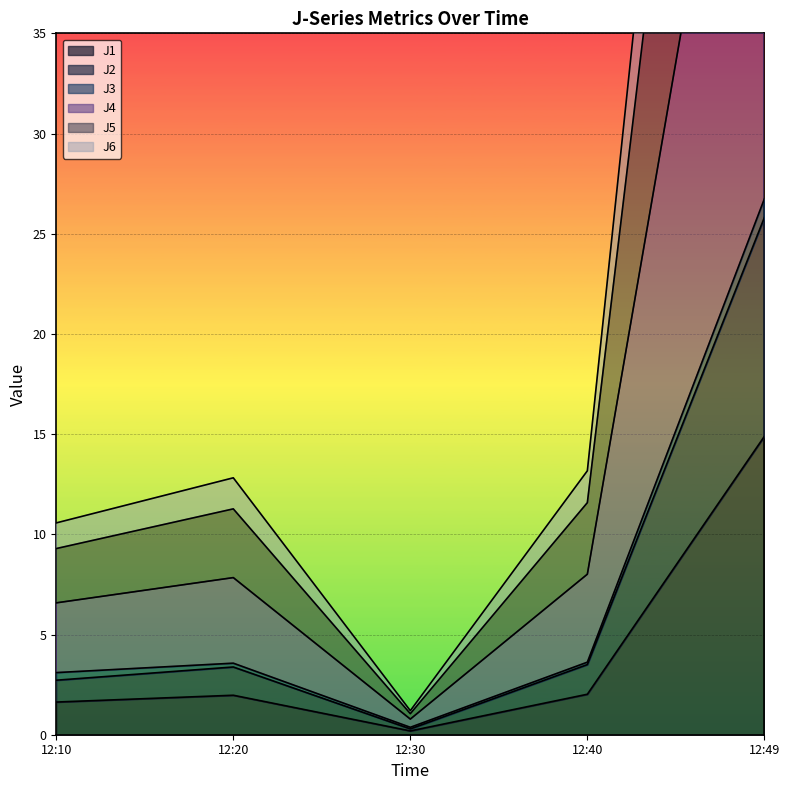

True or false: J6 and J2 cross at least once.

False